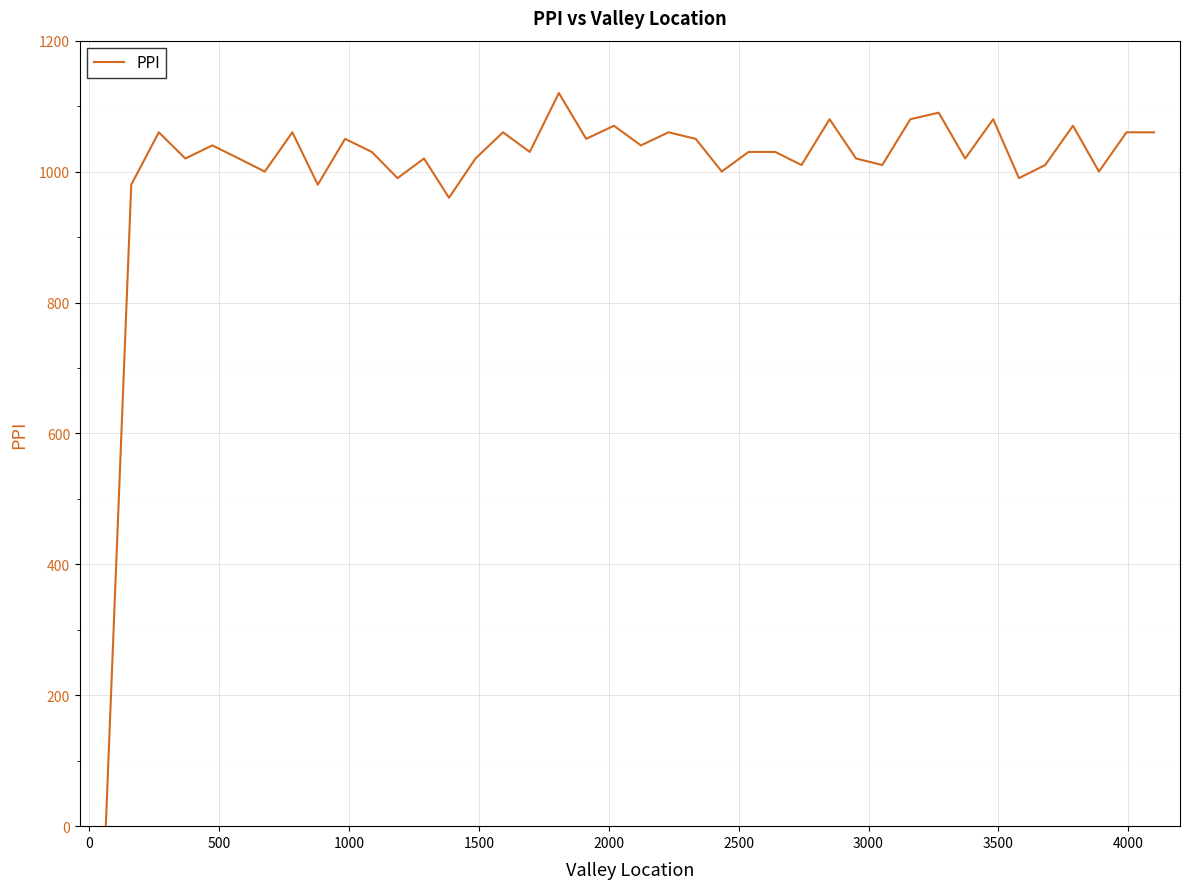

What is the greatest value displayed?

1120